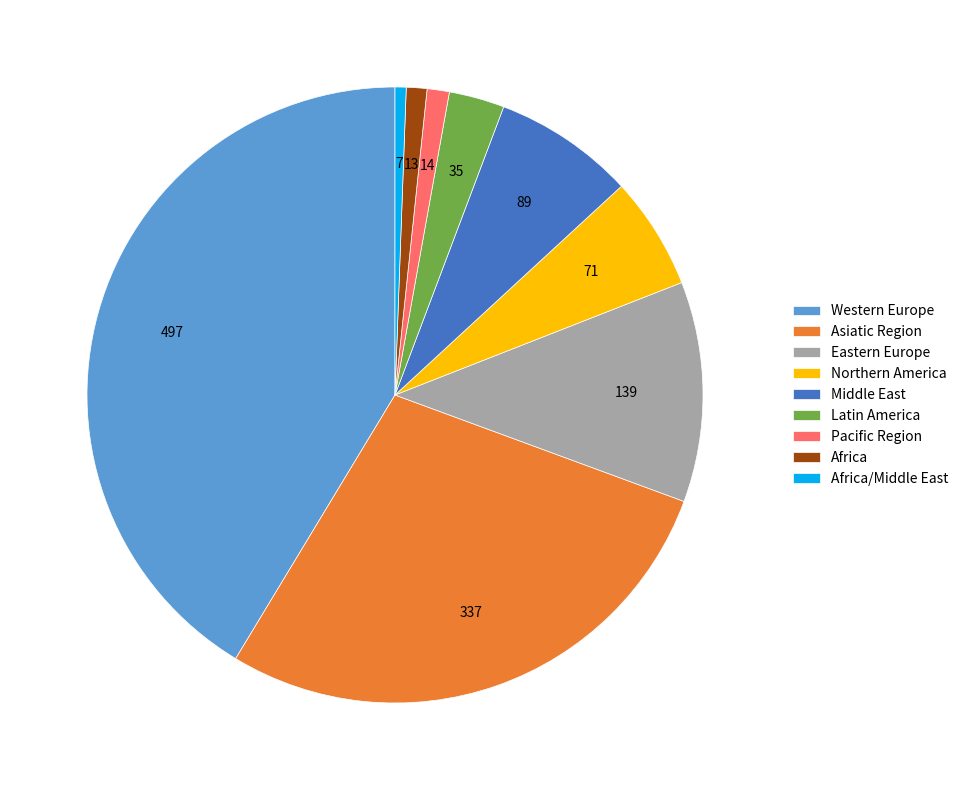

What is the largest slice in the pie chart?

Western Europe